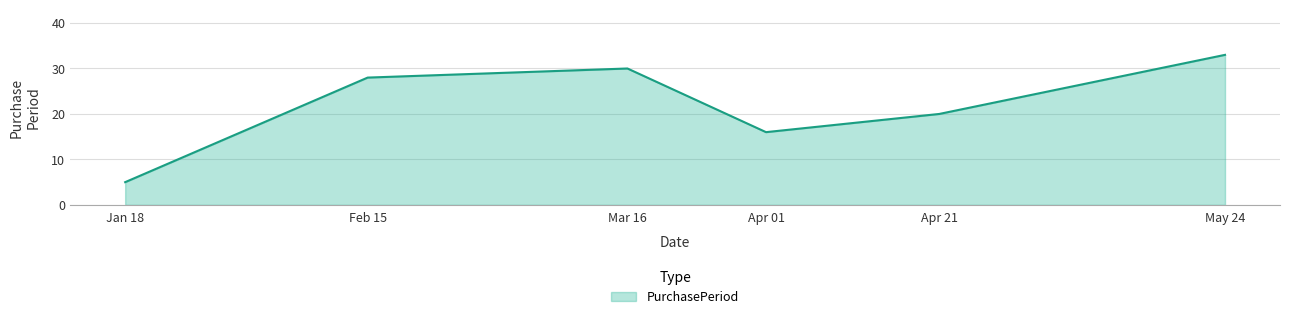

What position from the right is Jan 18?

6